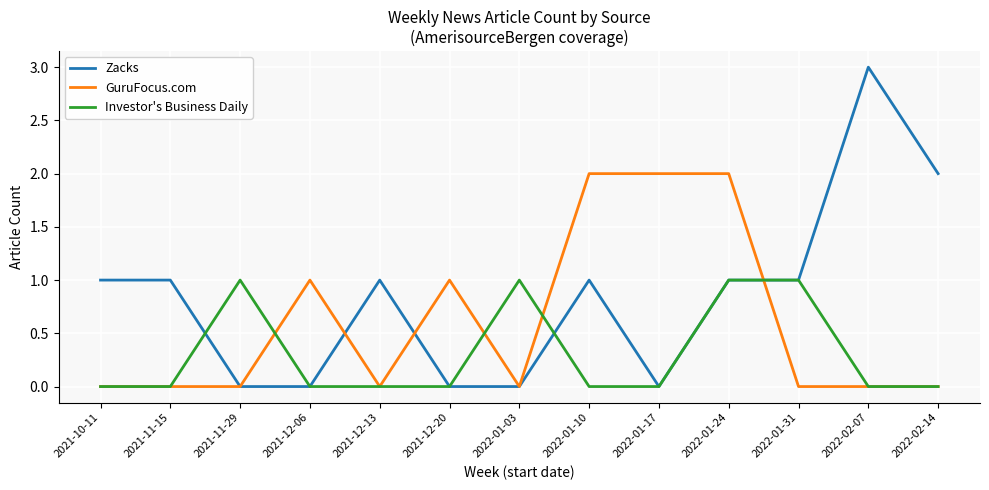

True or false: Zacks and Investor's Business Daily cross at least once.

True